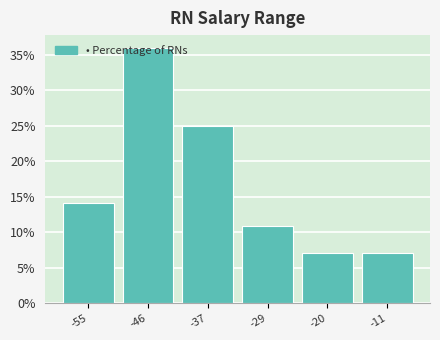

At which label is the value closest to 21?

-37